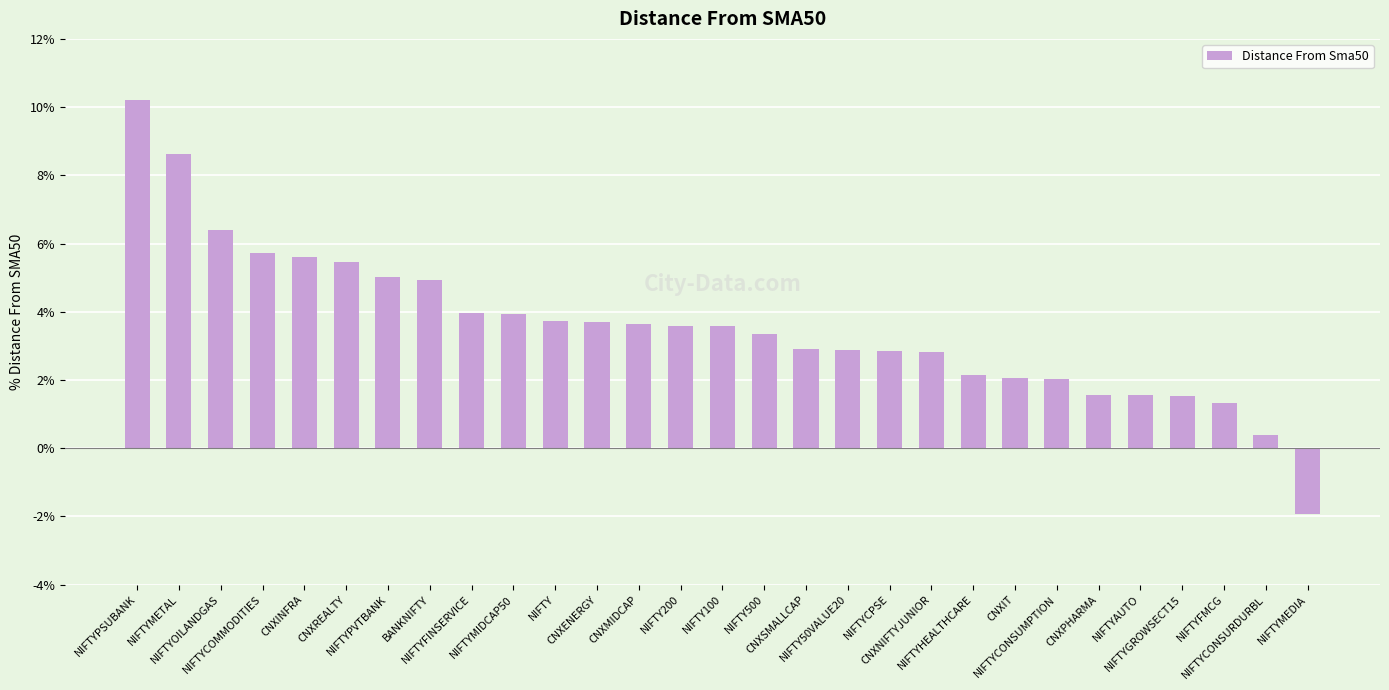

Is it true that the value at CNXPHARMA is 1.6?

True